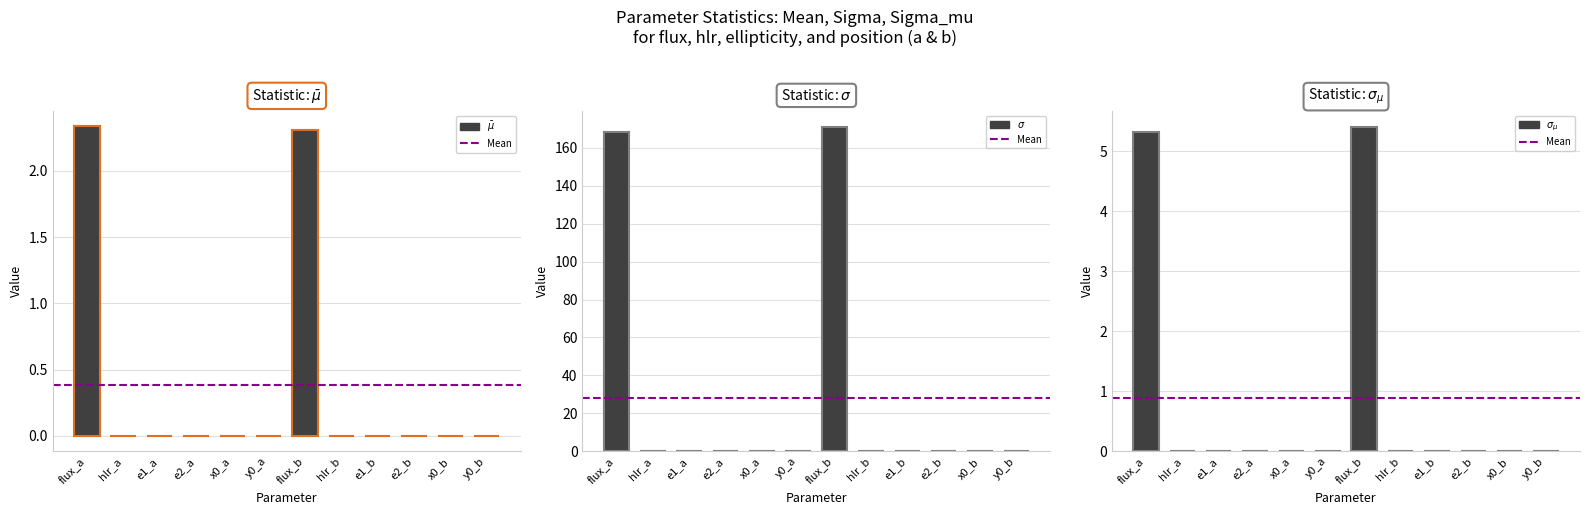

At which category is the sum across all series the highest?

flux_b